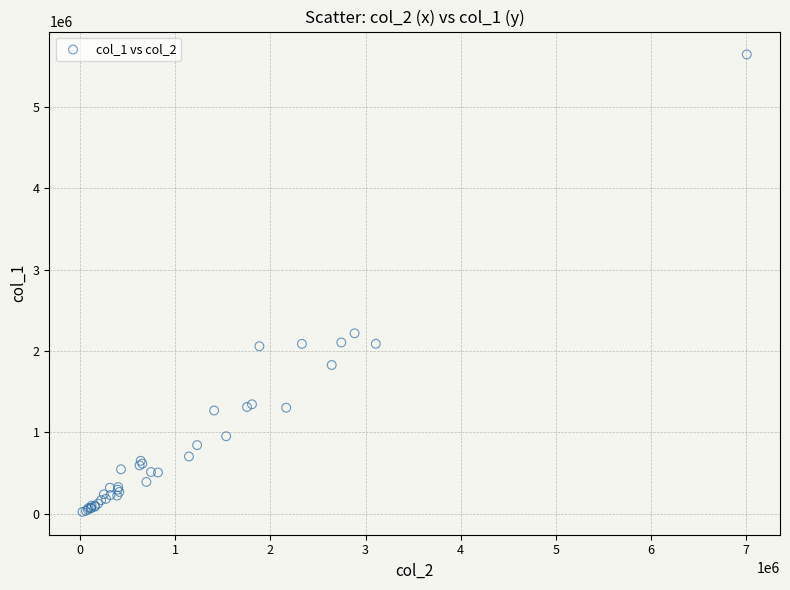

What Y value in the scatter plot is closest to 2834000?

2217000